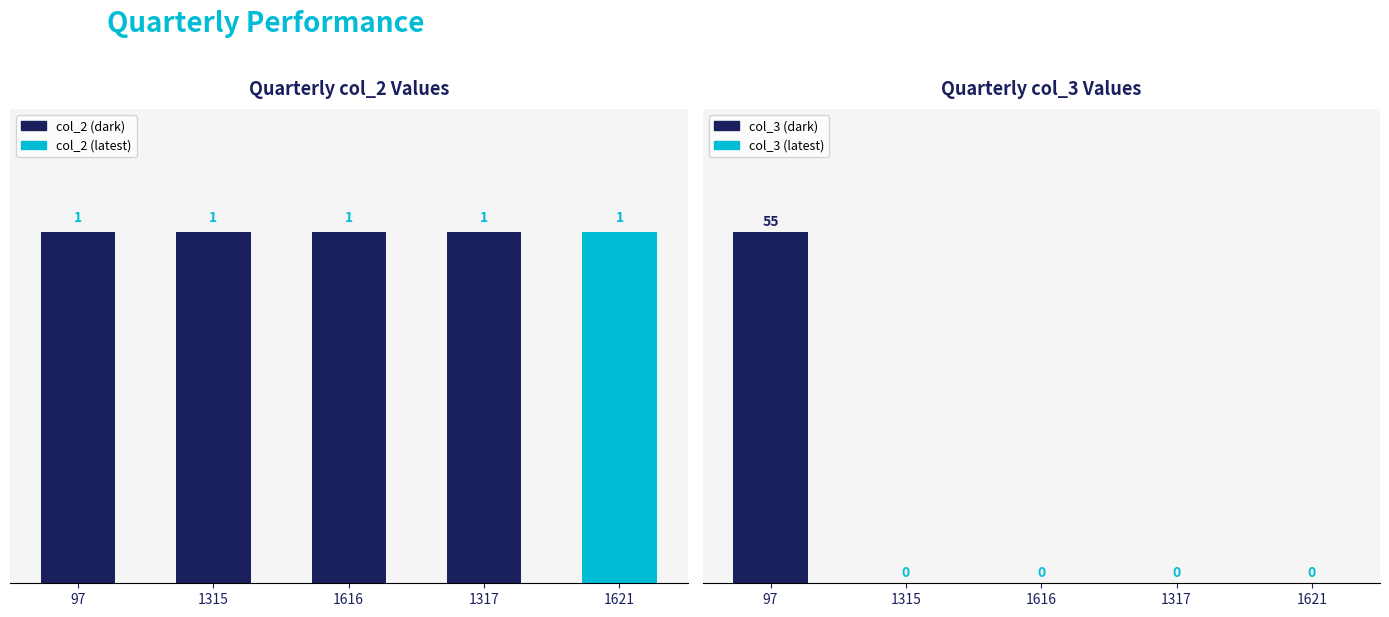

How many values in col_3 are above zero?

1